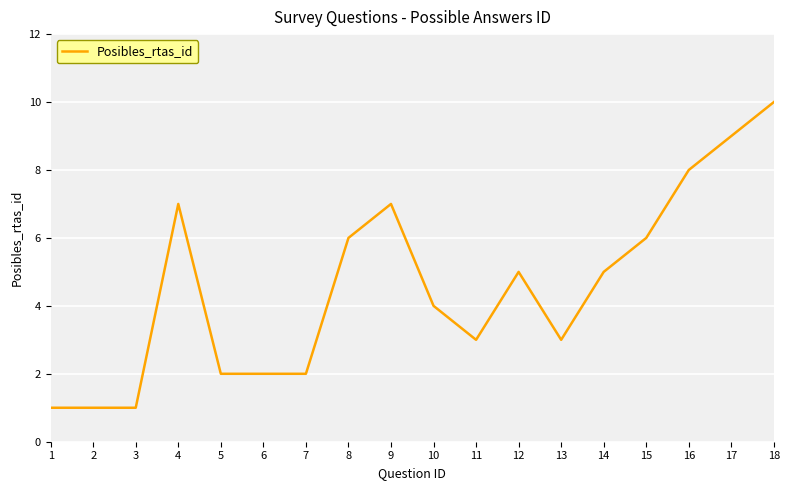

Is it true that the value at 14 is 5?

True